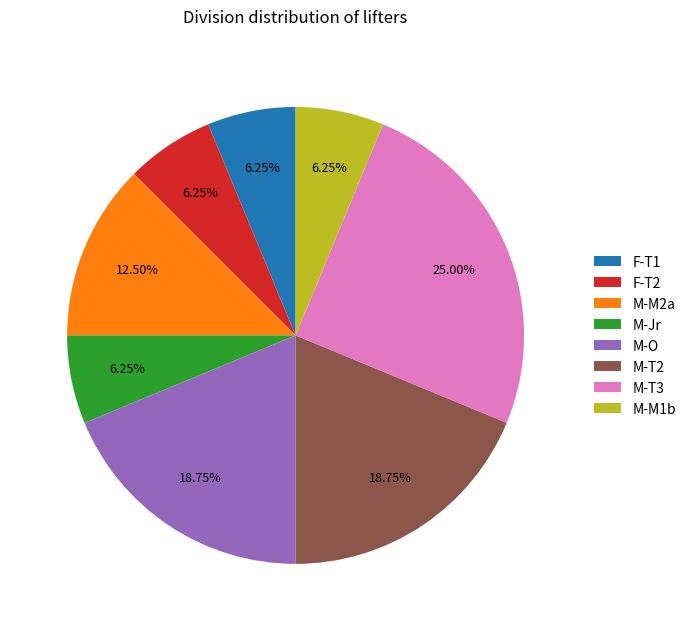

Does M-T2 account for over 50% of the chart?

No